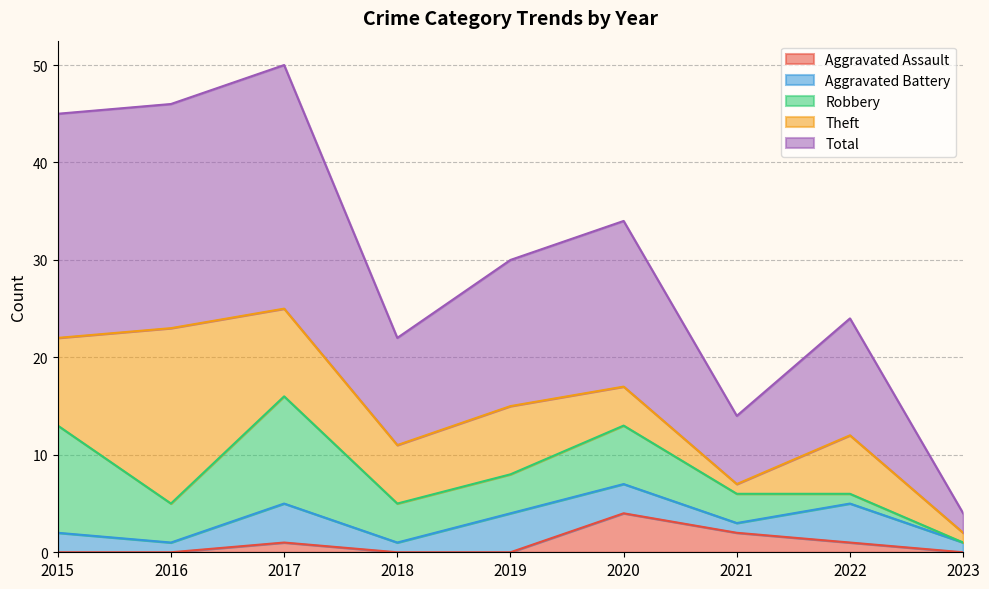

At which category is the sum across all series the highest?

2017